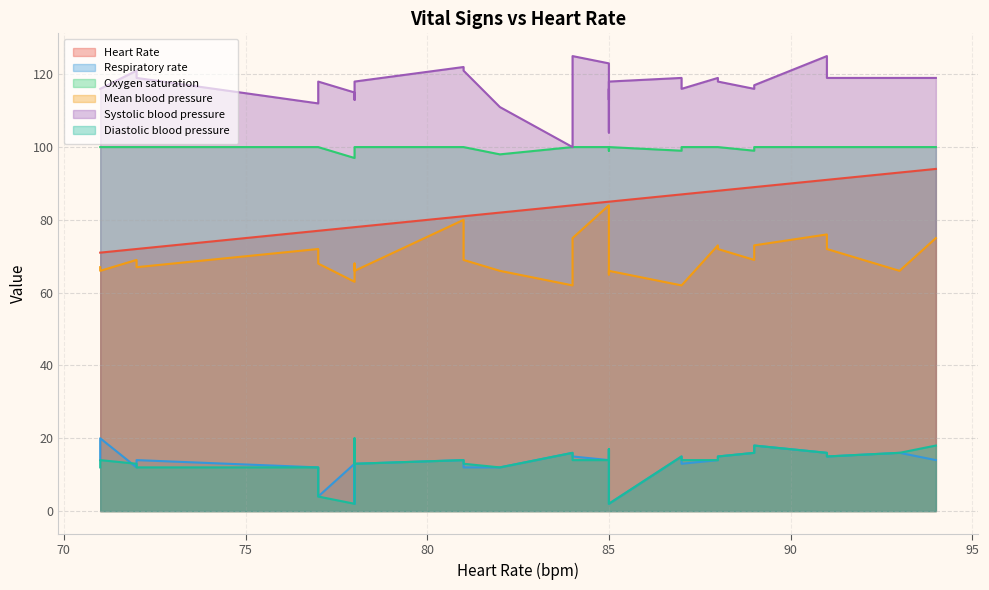

Which series has the largest range (max minus min)?

Systolic blood pressure